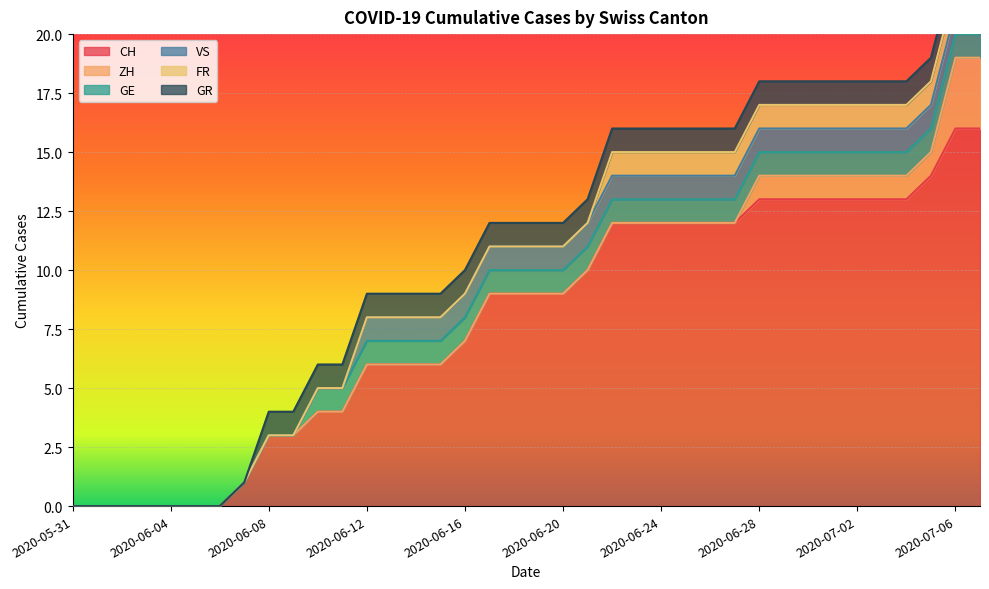

Which category has the highest value across all series?

2020-07-06